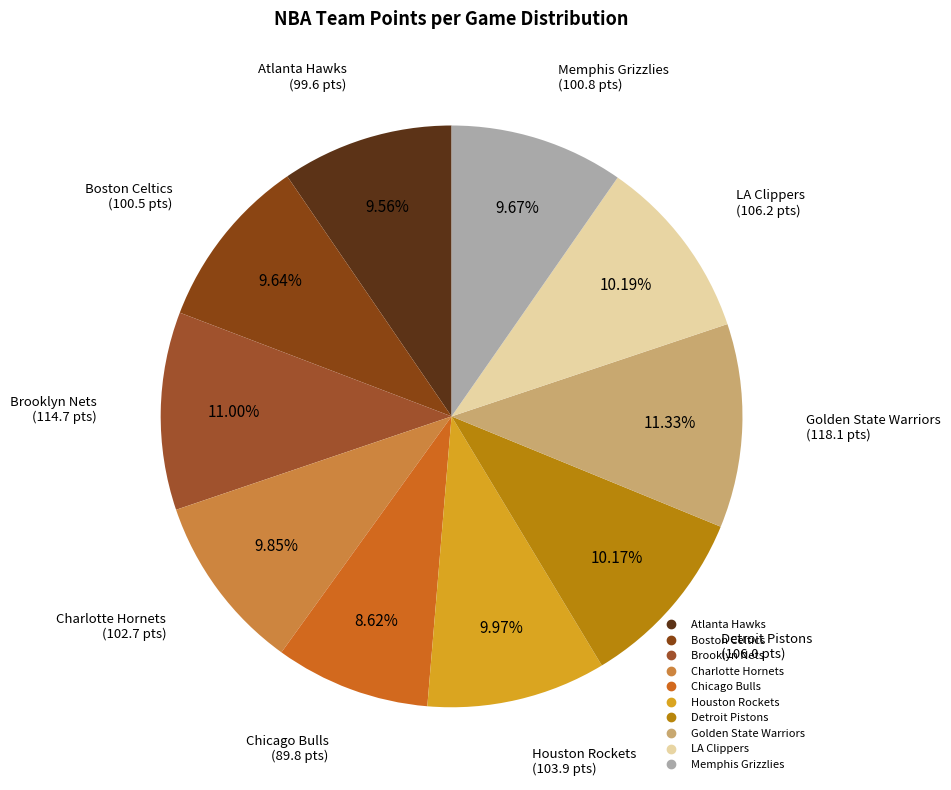

The Memphis Grizzlies slice represents 18% of the pie. True or false?

False